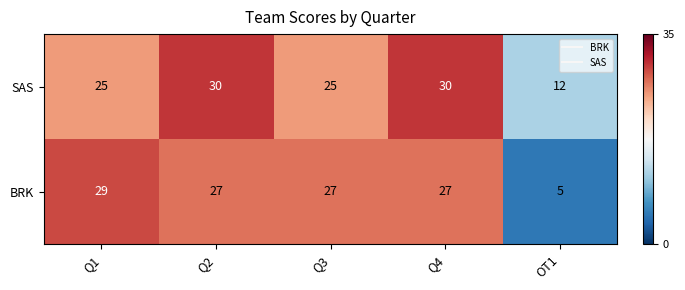

At how many categories does at least one series exceed 17?

4